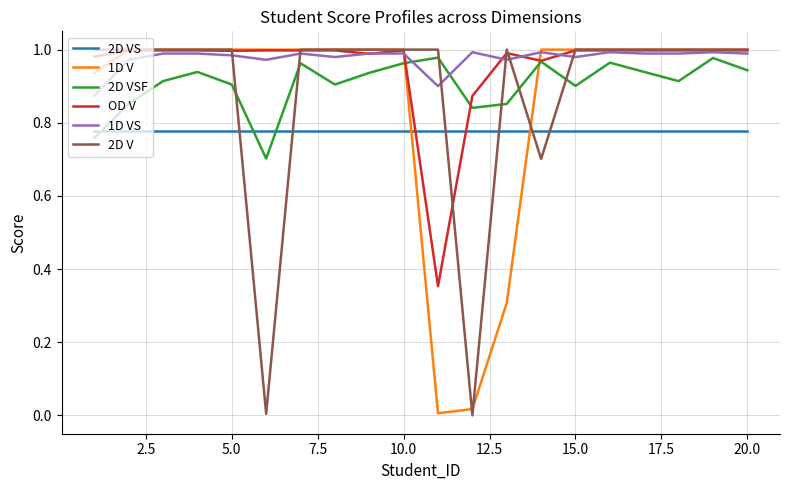

Which series ends up on top after the final intersection of 2D VSF and 1D V?

1D V